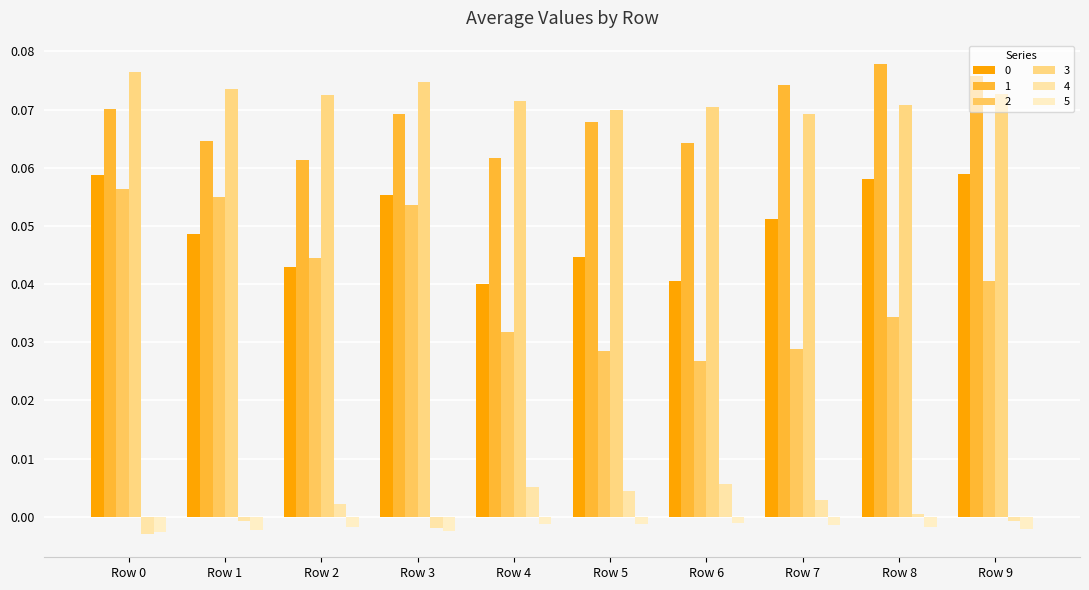

Reading left to right, list all the values displayed in this chart.

0: 0.1	0.0	0.0	0.1	0.0	0.0	0.0	0.1	0.1	0.1
1: 0.1	0.1	0.1	0.1	0.1	0.1	0.1	0.1	0.1	0.1
2: 0.1	0.1	0.0	0.1	0.0	0.0	0.0	0.0	0.0	0.0
3: 0.1	0.1	0.1	0.1	0.1	0.1	0.1	0.1	0.1	0.1
4: -0.0	-0.0	0.0	-0.0	0.0	0.0	0.0	0.0	0.0	-0.0
5: -0.0	-0.0	-0.0	-0.0	-0.0	-0.0	-0.0	-0.0	-0.0	-0.0